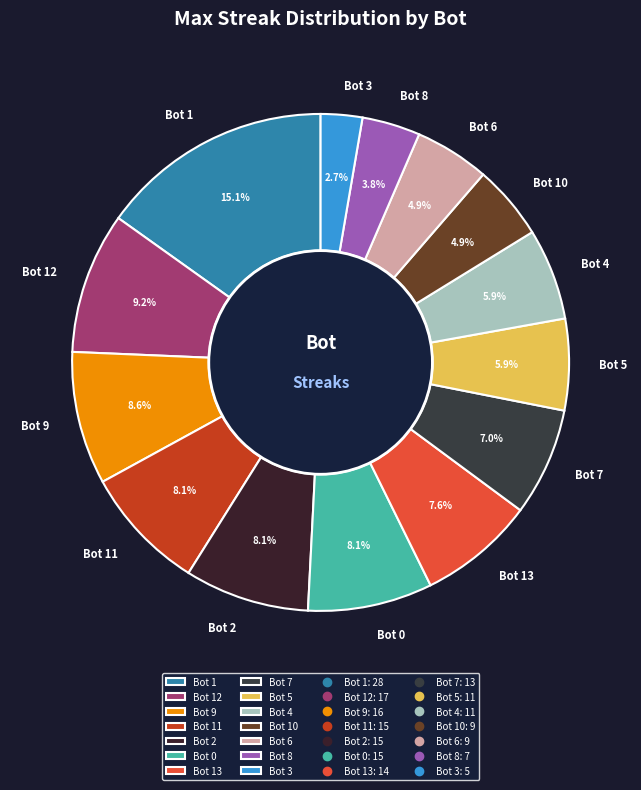

Count the number of slices in the pie.

14